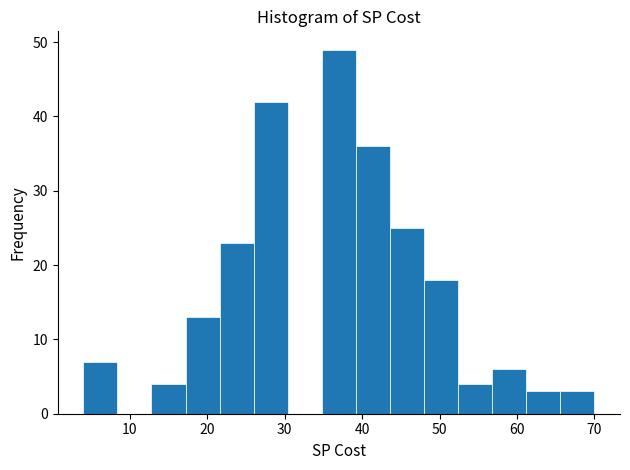

Over which range of the x-axis is the bar tallest?

34.8 to 39.2